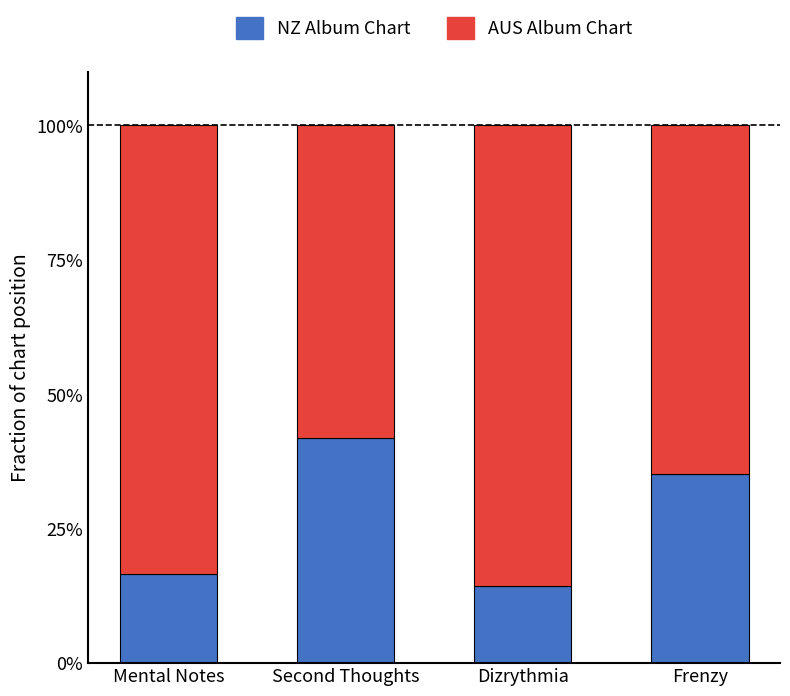

At which label does NZ Album Chart reach its minimum?

Dizrythmia